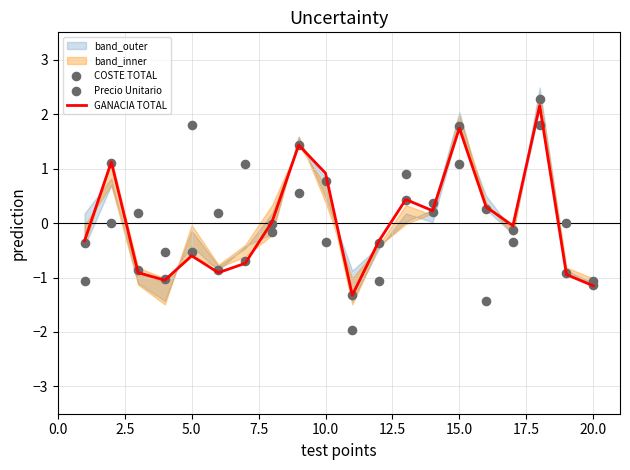

At how many categories does at least one series exceed -1?

18